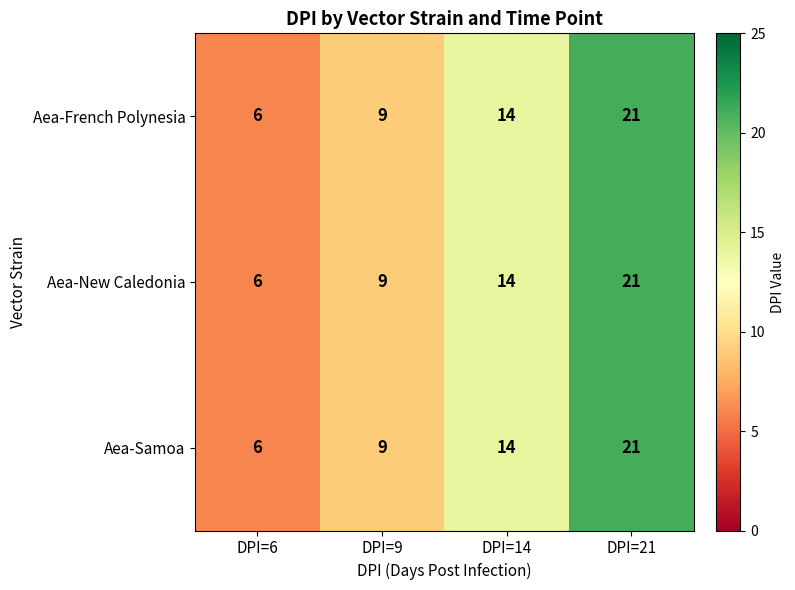

Which label corresponds to the largest value in the chart?

DPI=21